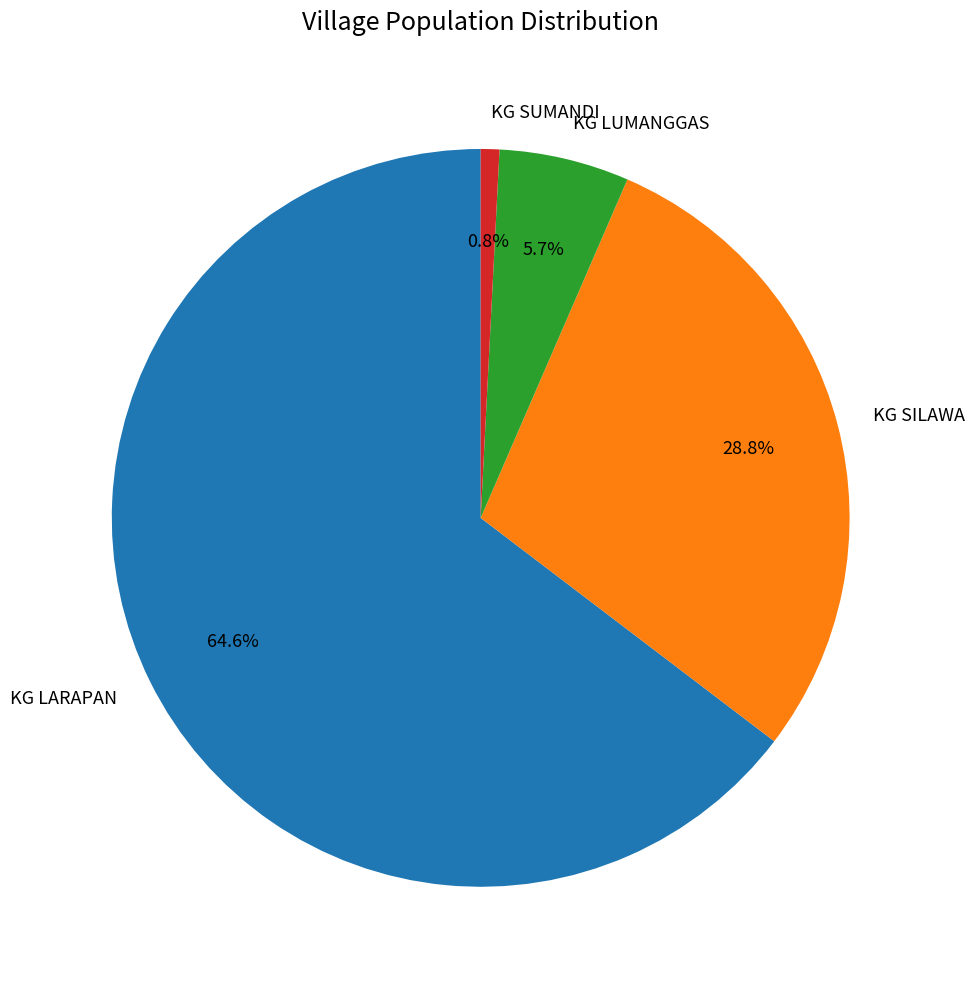

Which slice is the smallest?

KG SUMANDI